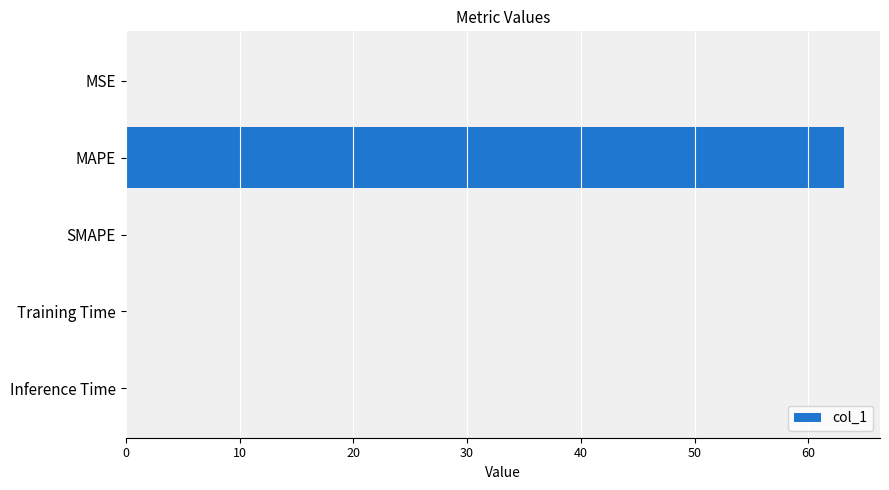

What is the greatest value displayed?

63.1